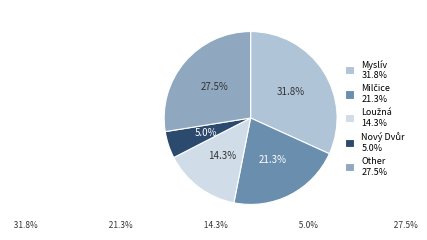

To the nearest percent, what portion does Myslív represent?

32%